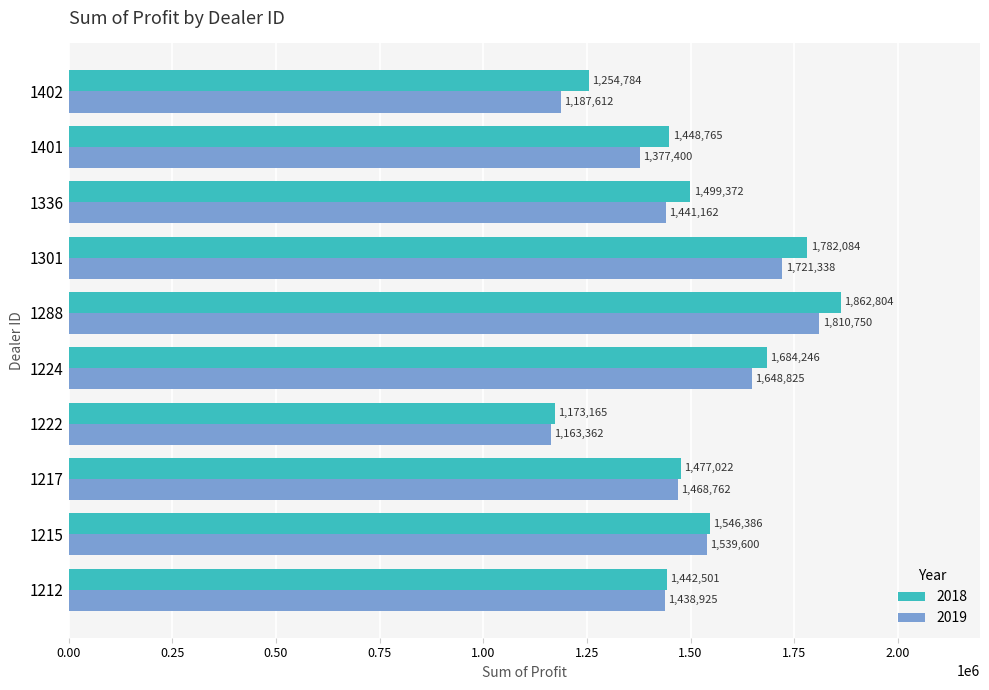

At 1288, list the series in order from largest to smallest.

2018, 2019